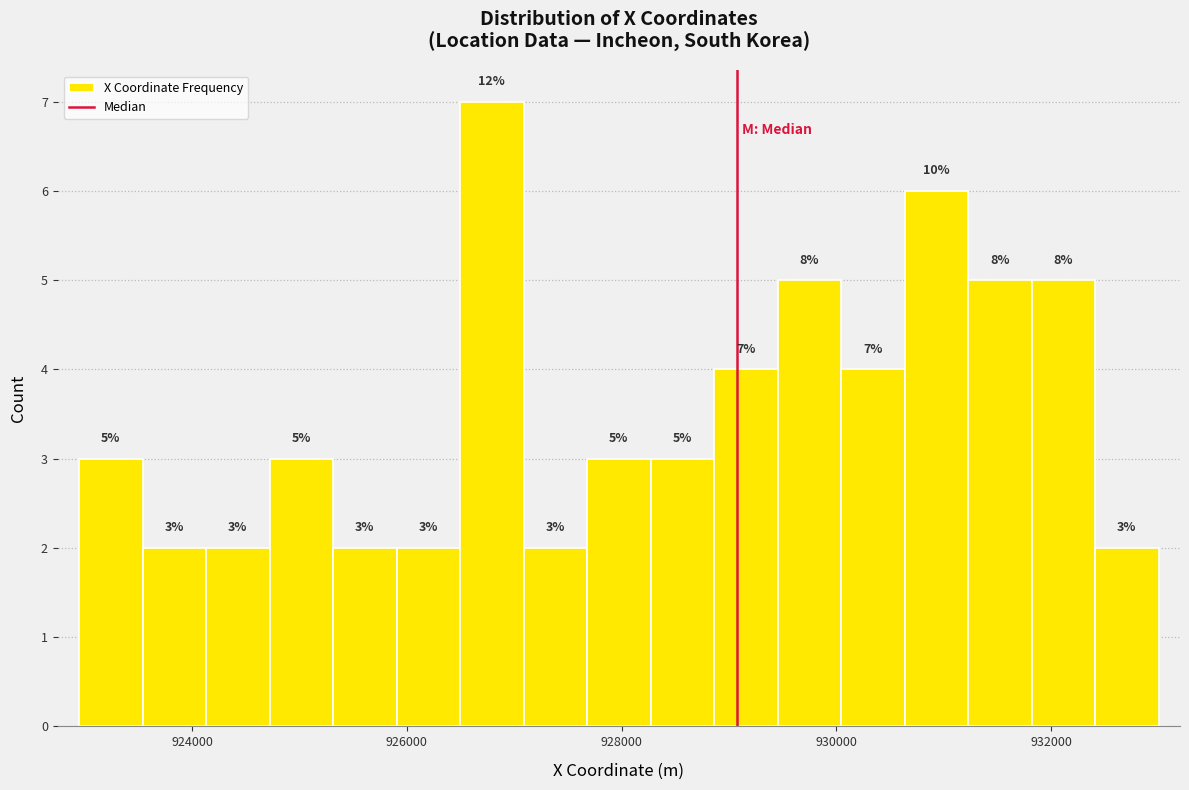

Around what value on the x-axis is the tallest bar? Give the approximate position of its centre, as read against the axis.

926800